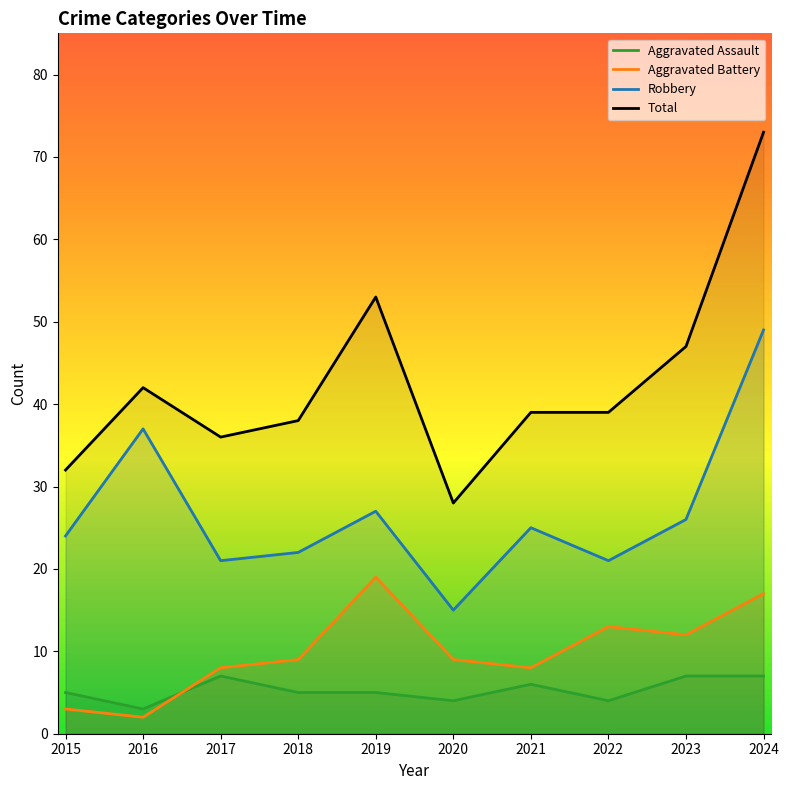

What is the difference between the maximum and second lowest values in the Aggravated Battery series?

16